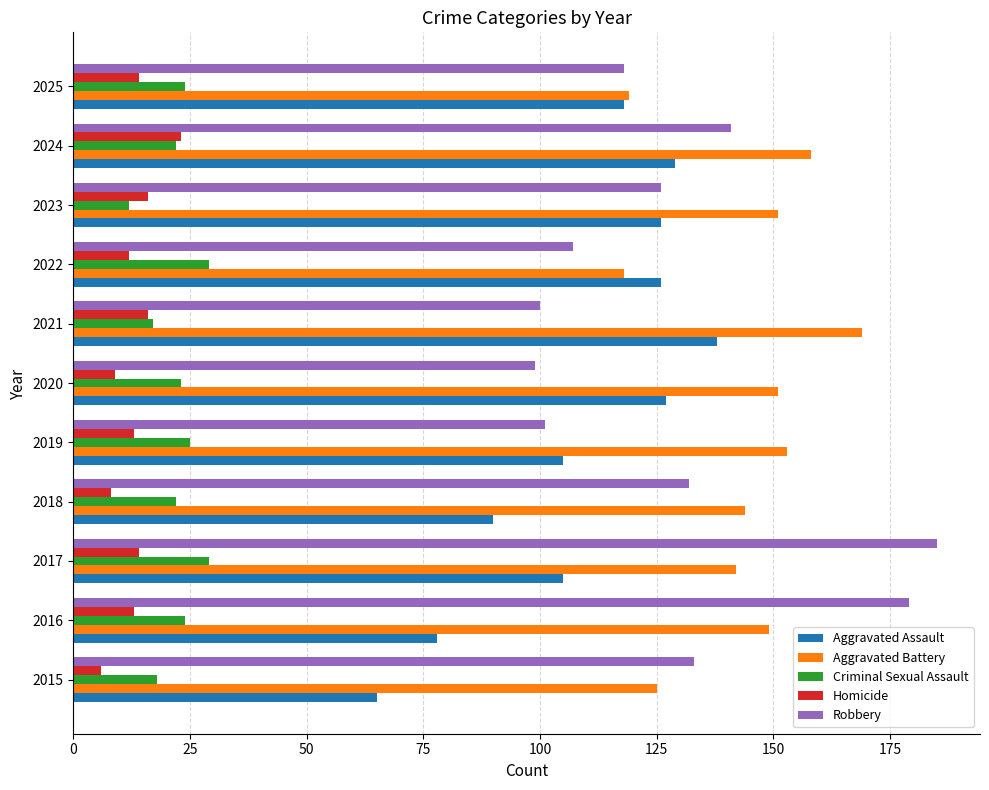

Which series has the largest total across all categories?

Aggravated Battery